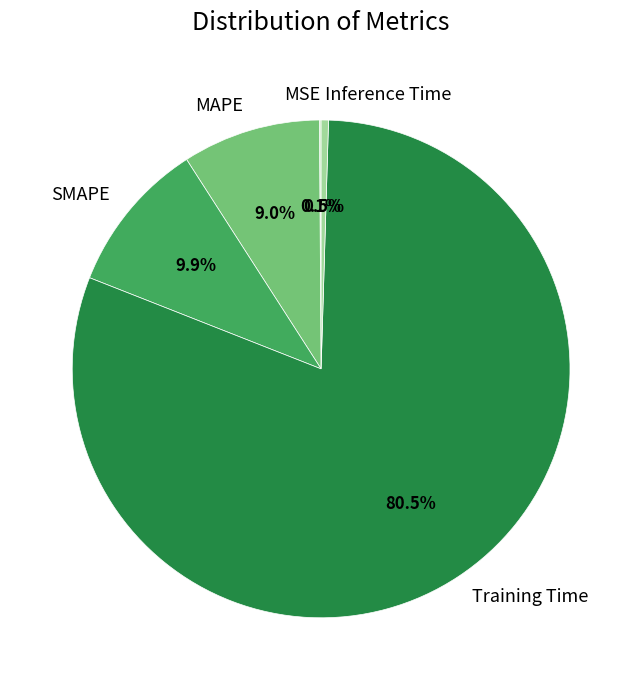

Which category has the biggest portion of the pie?

Training Time